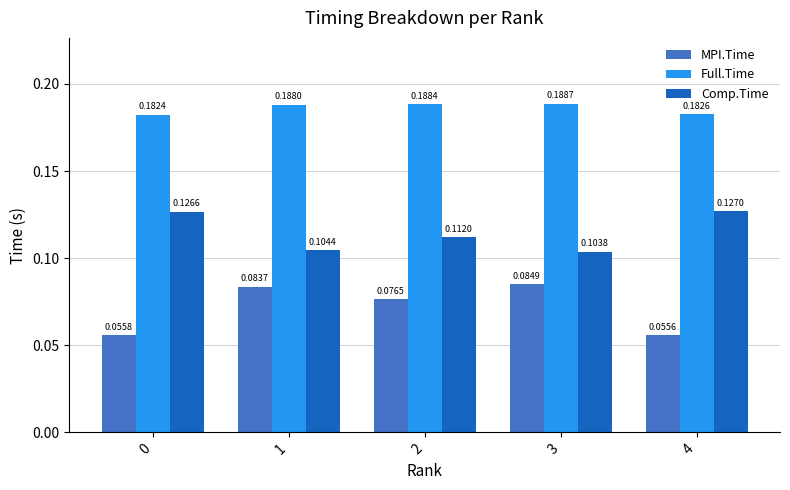

Rank the series at 2 from highest to lowest value.

Full.Time, Comp.Time, MPI.Time